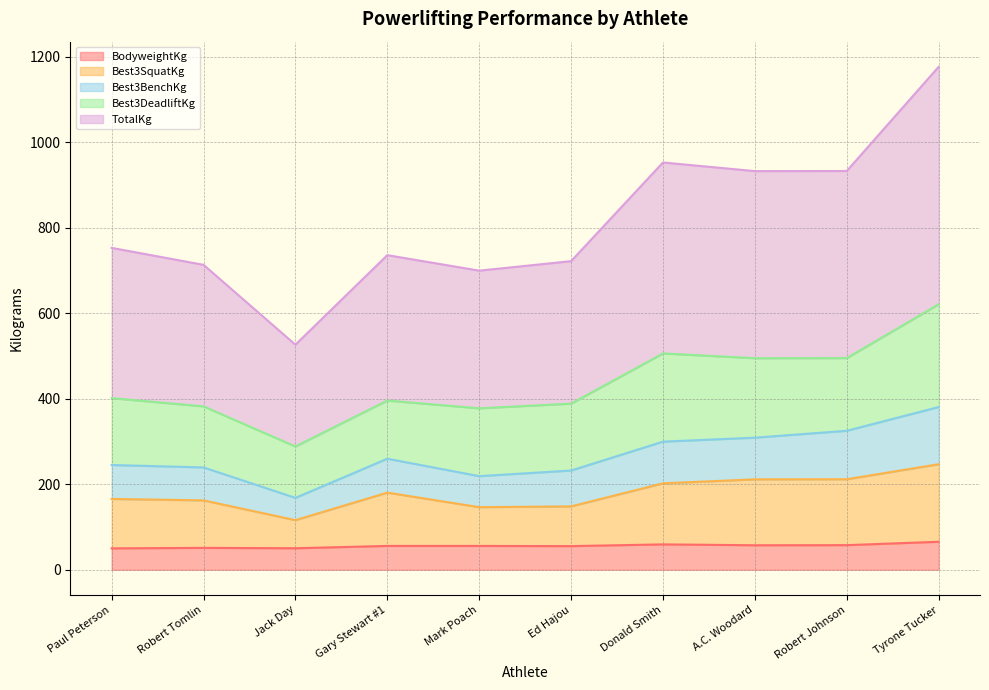

List the labels in order of TotalKg value, smallest first.

Jack Day, Mark Poach, Robert Tomlin, Ed Hajou, Gary Stewart #1, Paul Peterson, A.C. Woodard, Robert Johnson, Donald Smith, Tyrone Tucker